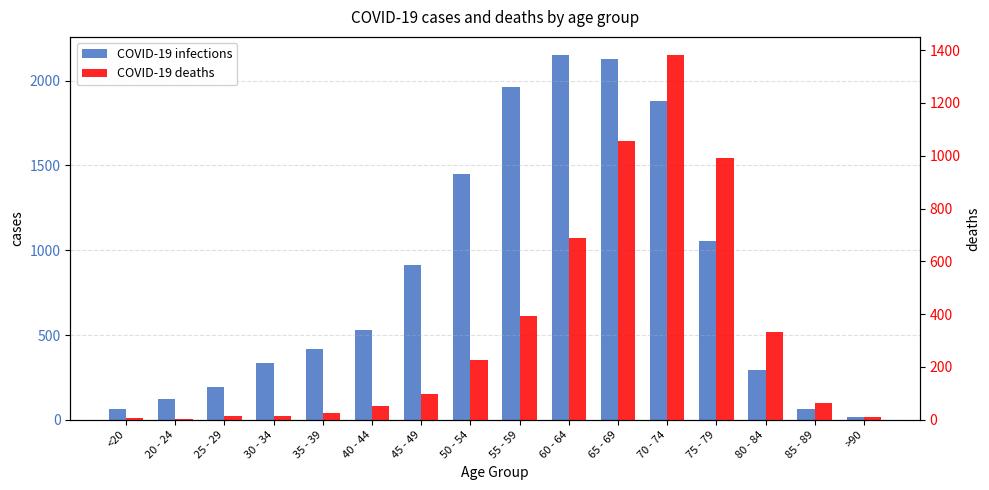

Where is COVID-19 infections nearest to the value 1083?

75 - 79